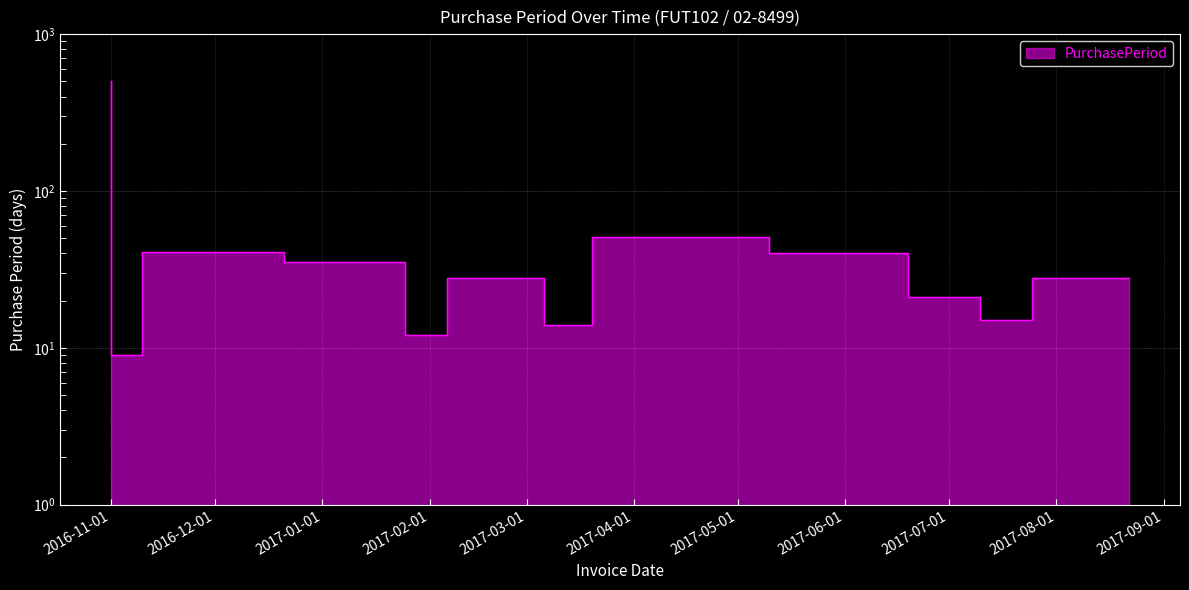

True or false: there are more than 1 points higher than both neighbors.

True